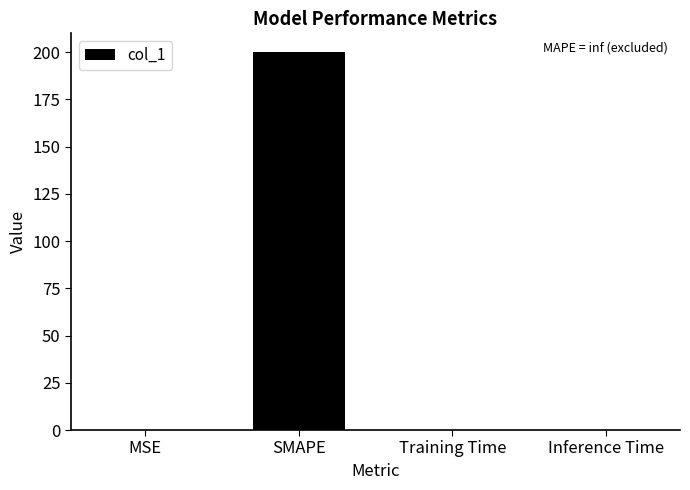

What is the maximum value shown in the chart?

200.0